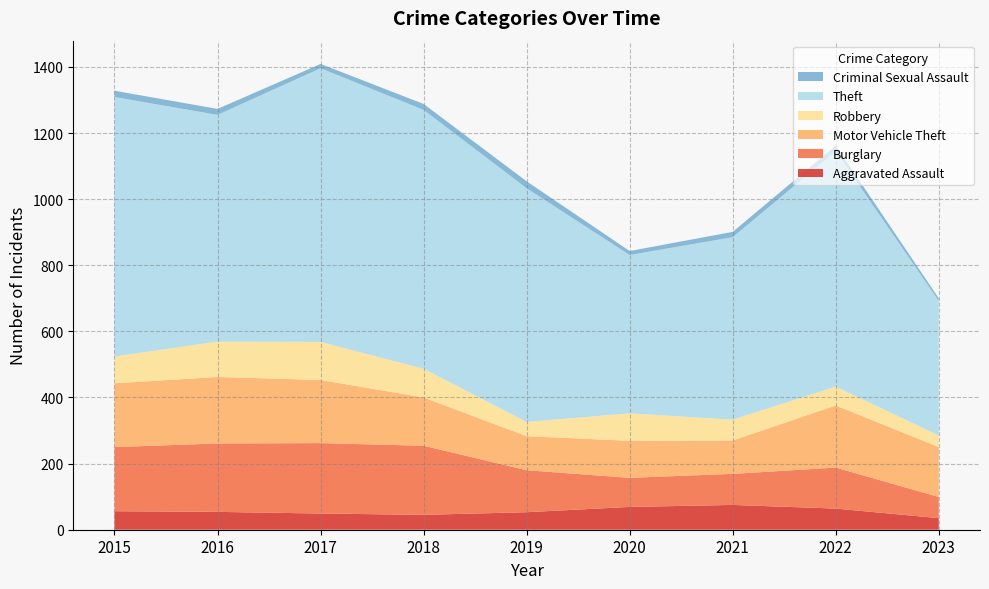

Reading right to left, transcribe all the data shown in this chart.

Aggravated Assault: 35	64	75	69	53	45	49	54	56
Burglary: 64	124	94	88	127	209	213	207	194
Motor Vehicle Theft: 151	188	101	112	103	146	191	201	193
Robbery: 35	57	63	83	43	87	115	107	81
Theft: 407	712	552	479	707	783	828	686	785
Criminal Sexual Assault: 8	17	16	12	21	18	13	18	19